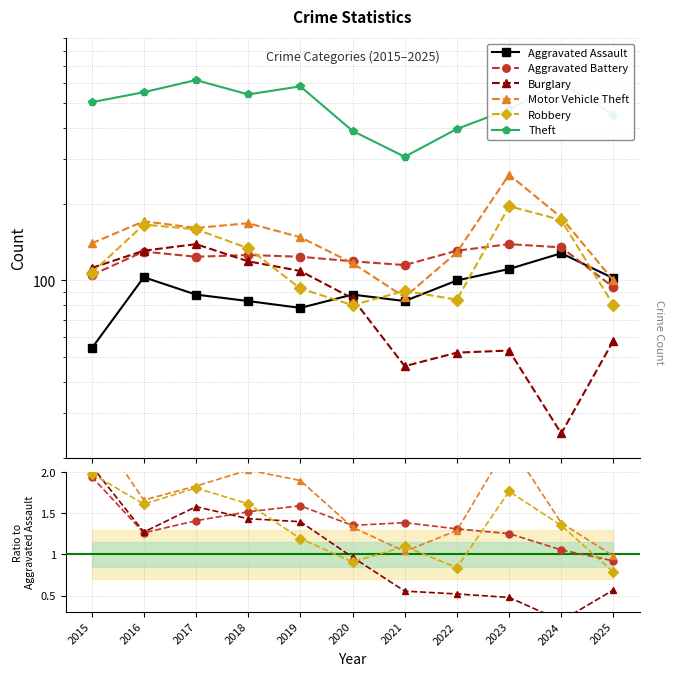

What is the minimum value shown in the chart?

0.2